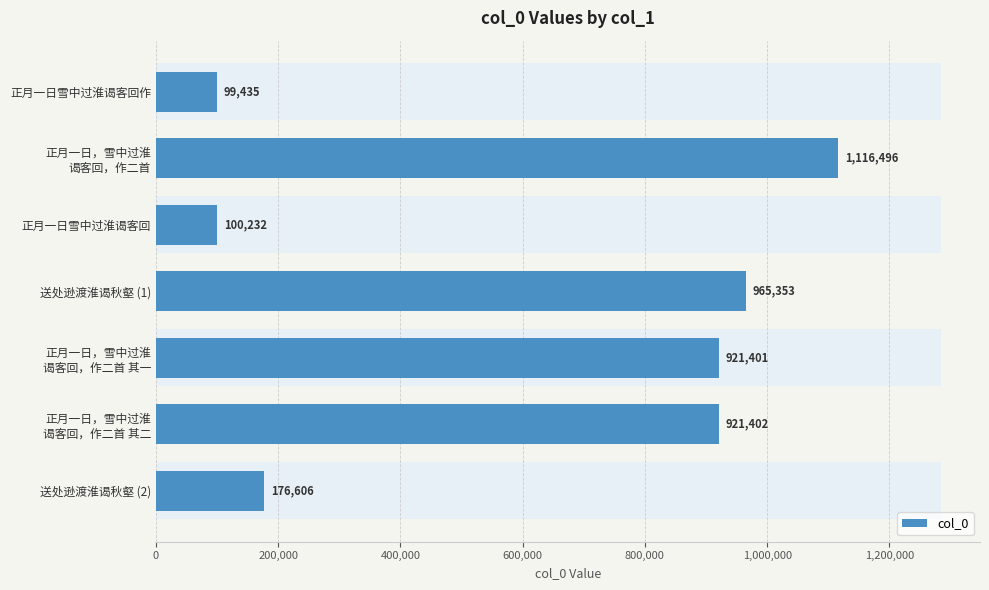

What is the greatest value displayed?

1116496